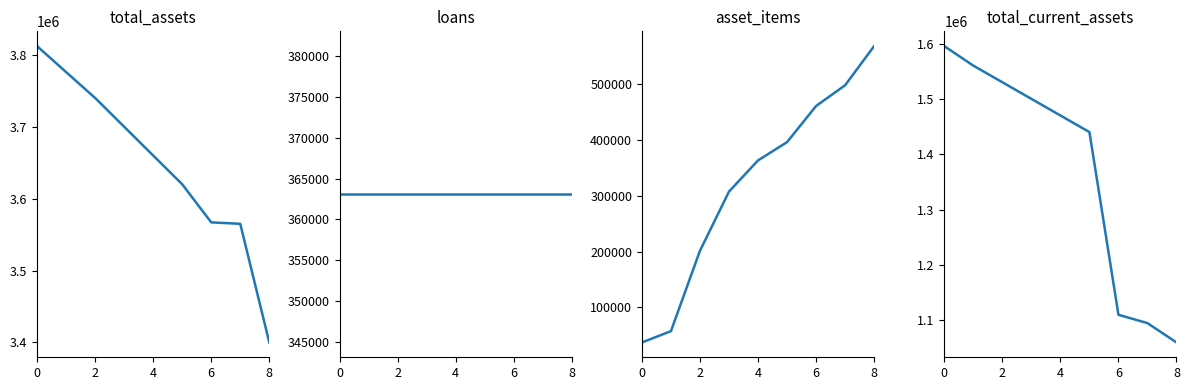

What is the maximum value for loans?

363071